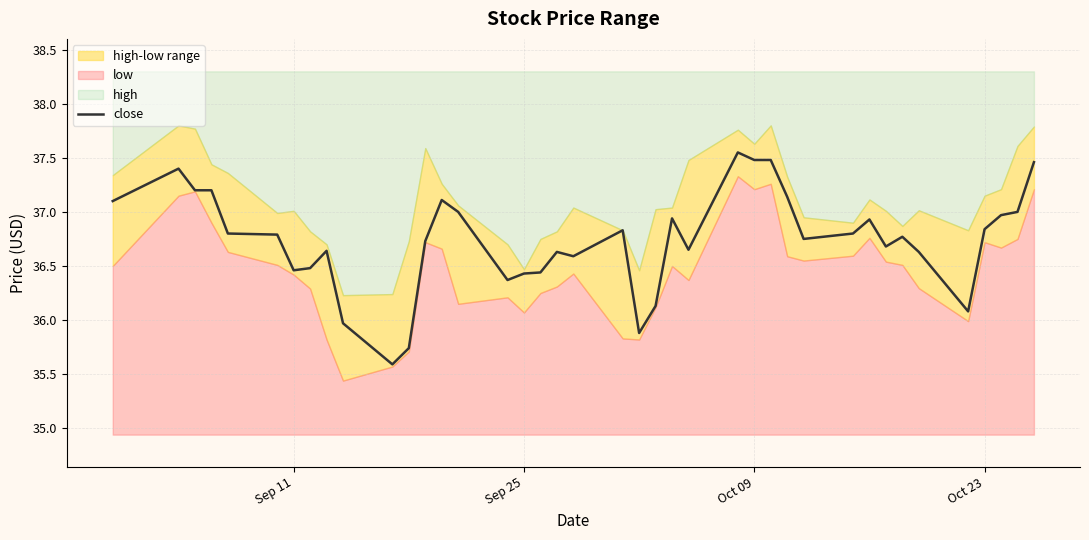

Count the number of categories in the chart.

40